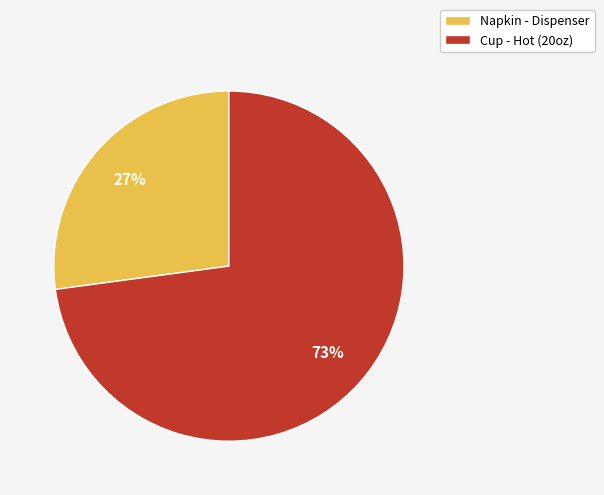

To the nearest percent, what is the difference between the largest and smallest slice percentages?

46%